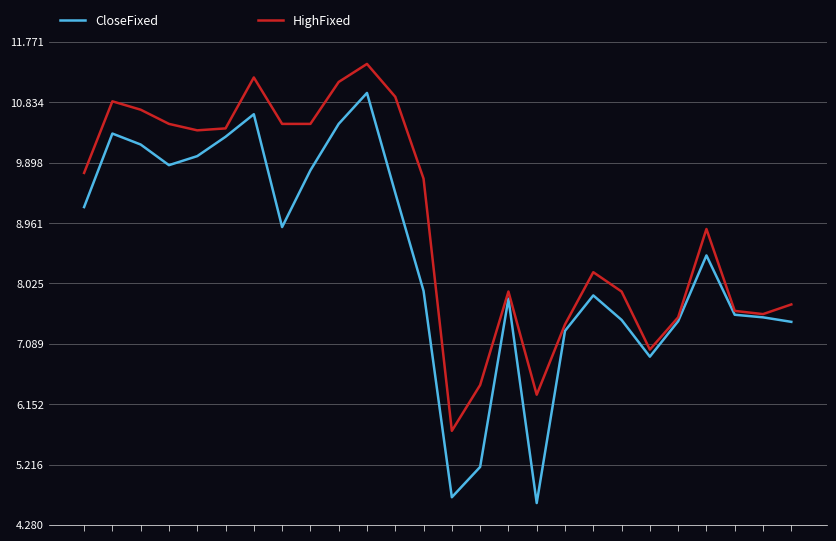

What is the lowest value of the CloseFixed series?

4.6